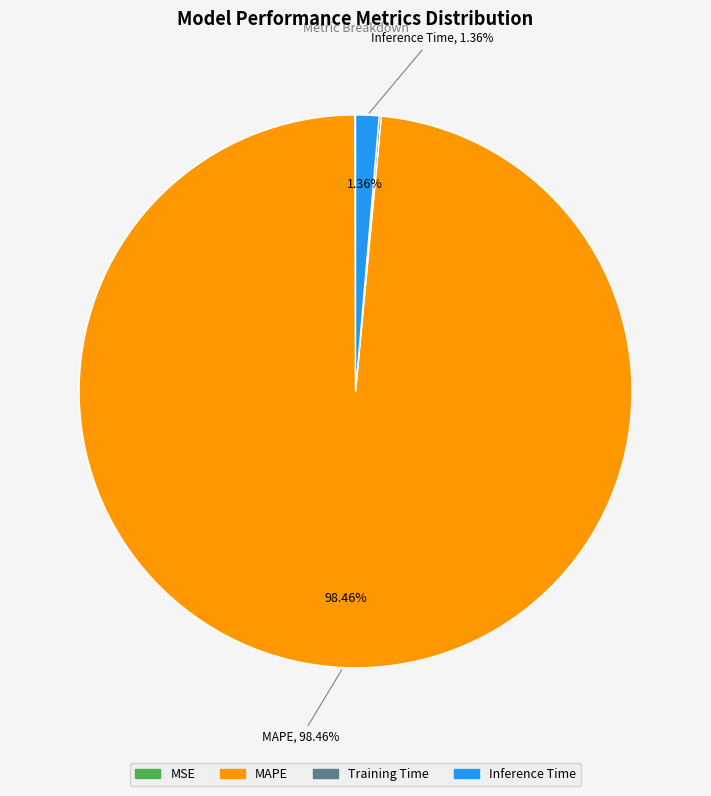

Which category has the biggest portion of the pie?

MAPE